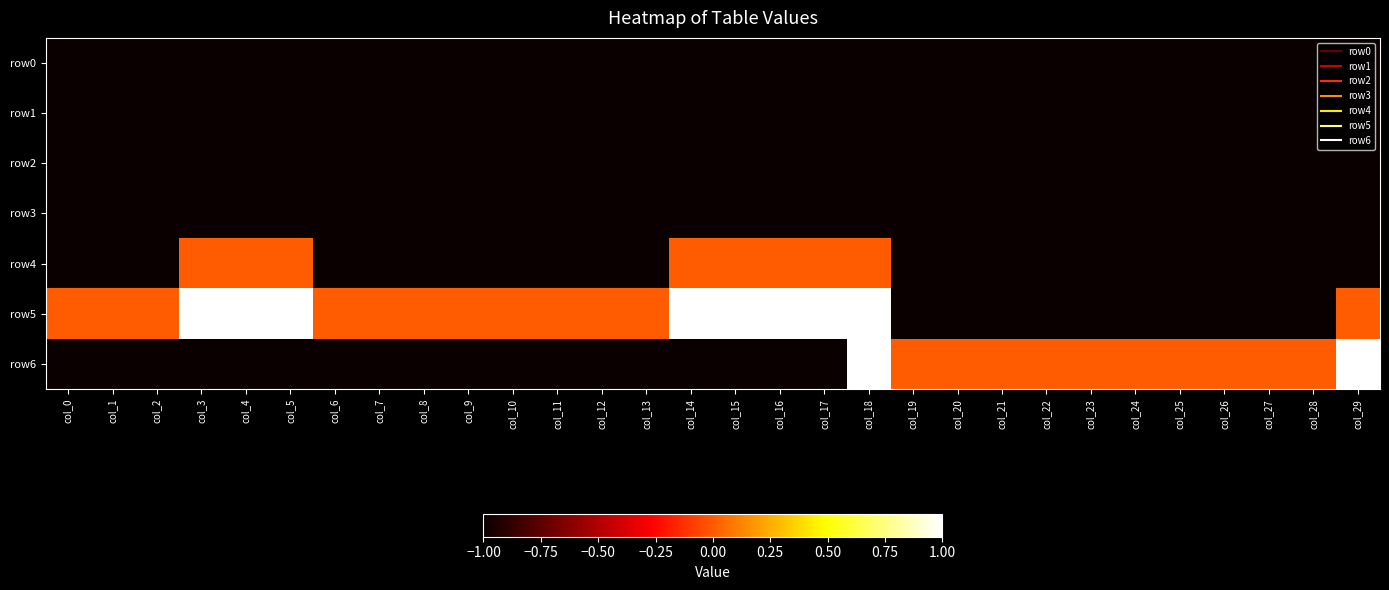

What is the spread (max minus min) of values at col_28?

1